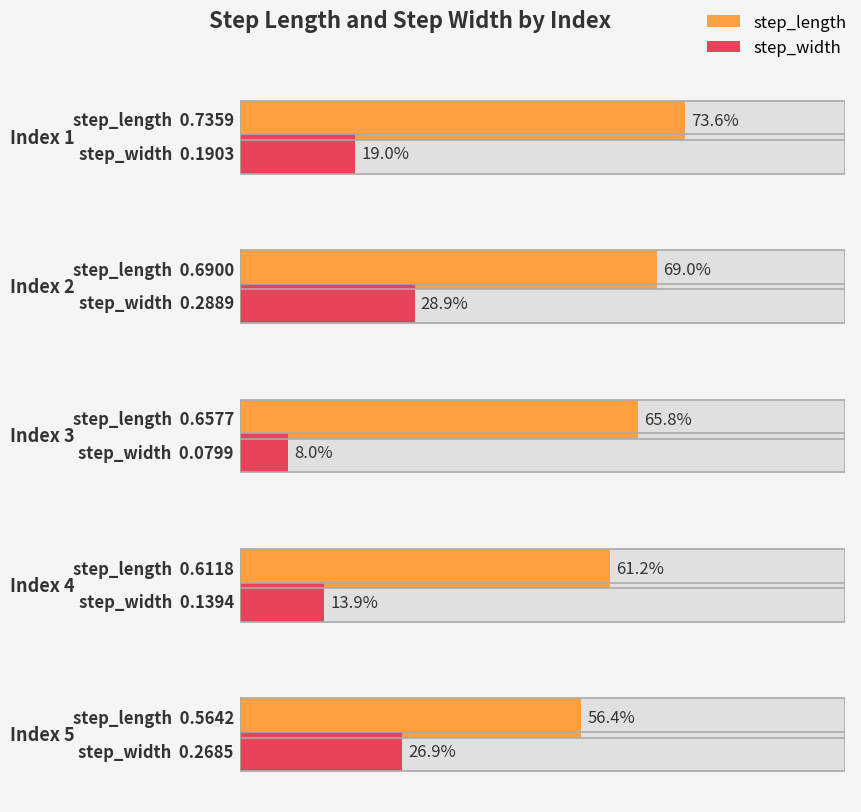

Is it true that step_width equals 0.0 at 1?

False